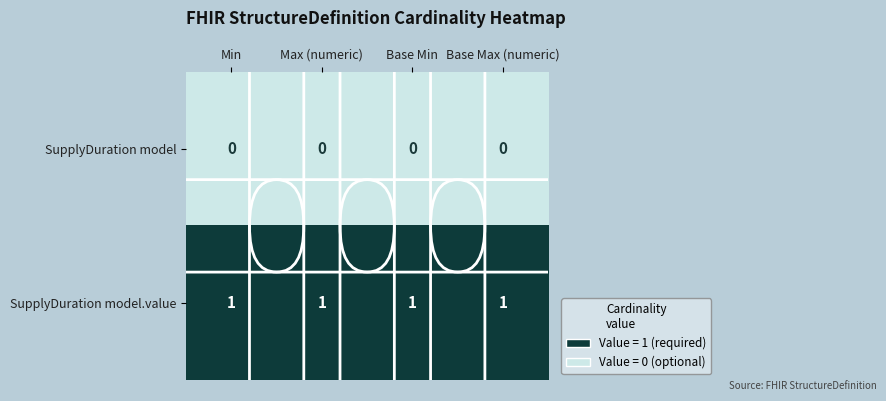

How many data points does each series have?

4